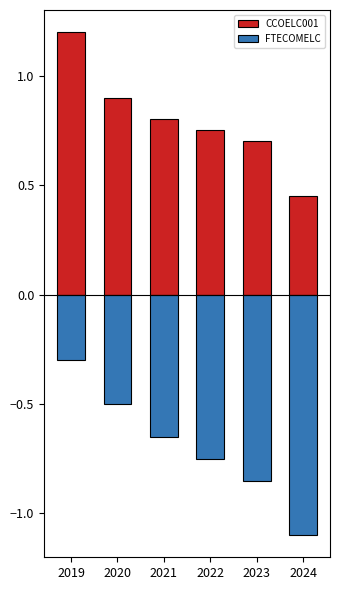

What is the difference between the maximum and minimum values in the CCOELC001 series?

0.8